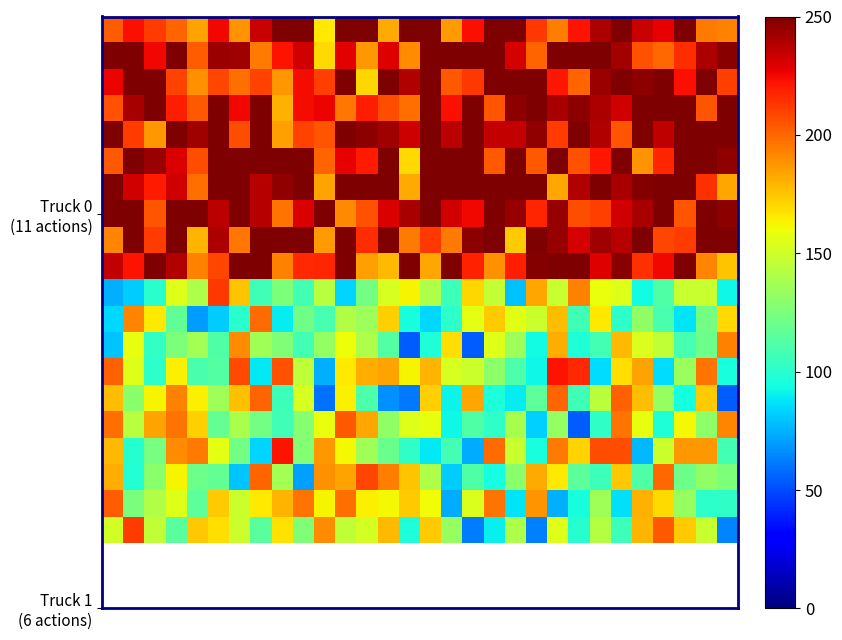

Reading left to right, transcribe all the data shown in this chart.

row_0: 0=202.7	1=223.4	2=211.2	3=200.6	4=183.8	5=224.7	6=188.2	7=233.7	8=250.0	9=250.0	10=166.0	11=250.0	12=250.0	13=182.6	14=250.0	15=250.0	16=185.6	17=223.2	18=250.0	19=250.0	20=212.1	21=193.5	22=222.0	23=240.1	24=250.0	25=234.3	26=227.5	27=250.0	28=194.4	29=193.1
row_1: 0=250.0	1=250.0	2=225.3	3=250.0	4=202.9	5=243.7	6=242.2	7=195.0	8=222.3	9=231.7	10=169.7	11=228.4	12=187.4	13=229.3	14=189.9	15=250.0	16=249.9	17=250.0	18=250.0	19=230.9	20=200.4	21=250.0	22=250.0	23=250.0	24=241.8	25=205.3	26=199.4	27=215.3	28=240.2	29=248.0
row_2: 0=226.1	1=250.0	2=250.0	3=209.9	4=189.1	5=208.3	6=198.0	7=209.3	8=186.9	9=224.2	10=210.8	11=250.0	12=170.0	13=250.0	14=239.2	15=250.0	16=203.4	17=212.2	18=250.0	19=250.0	20=250.0	21=220.9	22=200.4	23=244.1	24=250.0	25=246.3	26=250.0	27=223.6	28=250.0	29=210.8
row_3: 0=206.0	1=241.1	2=250.0	3=219.1	4=203.8	5=250.0	6=224.6	7=250.0	8=180.0	9=224.2	10=225.8	11=196.2	12=219.3	13=206.1	14=197.6	15=250.0	16=223.3	17=250.0	18=204.3	19=246.4	20=250.0	21=241.1	22=246.6	23=239.4	24=231.9	25=250.0	26=250.0	27=250.0	28=204.9	29=250.0
row_4: 0=250.0	1=211.7	2=187.1	3=250.0	4=242.6	5=250.0	6=206.8	7=250.0	8=184.6	9=209.6	10=204.8	11=250.0	12=247.0	13=243.0	14=233.1	15=250.0	16=237.1	17=250.0	18=234.5	19=235.2	20=245.5	21=211.3	22=250.0	23=238.4	24=205.0	25=250.0	26=236.1	27=250.0	28=250.0	29=250.0
row_5: 0=204.0	1=250.0	2=244.0	3=229.6	4=206.7	5=250.0	6=250.0	7=250.0	8=250.0	9=250.0	10=200.3	11=227.4	12=219.8	13=250.0	14=169.4	15=250.0	16=250.0	17=250.0	18=203.5	19=250.0	20=203.3	21=250.0	22=205.3	23=221.3	24=250.0	25=188.5	26=217.5	27=250.0	28=250.0	29=245.2
row_6: 0=250.0	1=231.9	2=220.2	3=231.5	4=197.3	5=250.0	6=250.0	7=238.1	8=245.4	9=250.0	10=184.0	11=250.0	12=250.0	13=250.0	14=182.5	15=250.0	16=250.0	17=250.0	18=250.0	19=250.0	20=250.0	21=183.4	22=238.9	23=250.0	24=240.9	25=248.9	26=250.0	27=250.0	28=214.4	29=183.2
row_7: 0=250.0	1=250.0	2=205.0	3=250.0	4=250.0	5=236.5	6=250.0	7=237.9	8=196.6	9=230.2	10=250.0	11=190.6	12=205.6	13=229.8	14=240.4	15=250.0	16=231.6	17=225.2	18=250.0	19=244.3	20=217.0	21=244.3	22=206.9	23=210.7	24=231.5	25=240.3	26=250.0	27=204.9	28=250.0	29=246.5
row_8: 0=191.6	1=250.0	2=211.4	3=250.0	4=178.8	5=239.8	6=195.9	7=250.0	8=250.0	9=250.0	10=185.7	11=250.0	12=215.2	13=250.0	14=194.8	15=212.9	16=194.4	17=246.6	18=250.0	19=173.7	20=250.0	21=244.4	22=231.3	23=242.9	24=238.1	25=250.0	26=208.6	27=211.8	28=250.0	29=250.0
row_9: 0=234.8	1=222.5	2=250.0	3=239.0	4=193.0	5=208.7	6=250.0	7=250.0	8=193.3	9=216.6	10=217.7	11=250.0	12=184.9	13=178.1	14=250.0	15=183.6	16=250.0	17=218.6	18=189.1	19=219.2	20=248.5	21=250.0	22=250.0	23=229.3	24=247.8	25=214.6	26=225.2	27=250.0	28=191.6	29=175.4
row_10: 0=74.4	1=81.4	2=100.6	3=154.6	4=140.5	5=212.0	6=175.4	7=106.8	8=125.2	9=108.2	10=143.5	11=83.2	12=122.8	13=153.3	14=162.8	15=140.5	16=106.2	17=170.6	18=147.4	19=78.2	20=183.5	21=147.7	22=193.3	23=159.1	24=154.7	25=93.3	26=111.9	27=148.1	28=147.6	29=92.2
row_11: 0=84.4	1=192.0	2=165.4	3=116.4	4=69.7	5=81.5	6=99.9	7=198.3	8=88.9	9=121.4	10=108.7	11=141.3	12=134.9	13=172.0	14=95.0	15=84.6	16=100.9	17=157.1	18=173.7	19=155.6	20=148.6	21=177.6	22=106.9	23=165.9	24=100.9	25=130.9	26=110.2	27=87.1	28=122.7	29=169.5
row_12: 0=79.6	1=157.3	2=103.3	3=125.8	4=137.5	5=112.2	6=190.3	7=136.3	8=126.1	9=107.7	10=132.1	11=159.9	12=139.9	13=113.1	14=54.4	15=97.0	16=168.5	17=53.9	18=154.8	19=134.9	20=93.6	21=180.7	22=96.9	23=108.0	24=177.9	25=154.0	26=145.9	27=109.2	28=121.0	29=193.1
row_13: 0=201.7	1=154.5	2=101.3	3=163.8	4=110.1	5=113.2	6=207.9	7=88.5	8=205.4	9=145.2	10=74.8	11=165.5	12=181.4	13=183.8	14=162.4	15=179.1	16=152.8	17=148.9	18=130.6	19=110.6	20=92.1	21=221.9	22=216.7	23=85.5	24=168.9	25=184.3	26=85.6	27=134.2	28=196.6	29=95.6
row_14: 0=177.5	1=129.4	2=162.8	3=192.6	4=163.1	5=136.2	6=176.3	7=201.0	8=105.7	9=152.9	10=59.4	11=163.6	12=111.1	13=66.9	14=60.6	15=172.0	16=91.5	17=182.6	18=96.6	19=89.1	20=116.2	21=200.4	22=107.1	23=143.7	24=201.4	25=177.1	26=133.5	27=94.5	28=173.4	29=53.9
row_15: 0=198.0	1=143.3	2=184.5	3=196.6	4=172.8	5=118.0	6=139.1	7=122.7	8=107.3	9=128.8	10=158.3	11=203.4	12=183.3	13=131.5	14=154.7	15=157.4	16=92.2	17=111.7	18=102.3	19=138.6	20=82.6	21=132.6	22=54.0	23=102.0	24=196.6	25=157.3	26=96.9	27=161.2	28=130.7	29=191.7
row_16: 0=178.5	1=98.8	2=123.7	3=189.5	4=194.8	5=156.5	6=122.7	7=83.3	8=222.3	9=127.6	10=186.8	11=161.5	12=135.9	13=119.2	14=101.9	15=88.7	16=107.8	17=73.4	18=198.4	19=147.6	20=95.2	21=194.8	22=171.0	23=206.5	24=206.8	25=77.0	26=148.6	27=186.7	28=186.9	29=108.4
row_17: 0=181.1	1=98.4	2=129.2	3=162.8	4=120.2	5=117.6	6=79.9	7=200.3	8=137.5	9=70.9	10=188.7	11=183.9	12=208.0	13=194.0	14=175.3	15=140.6	16=81.7	17=111.8	18=94.5	19=129.4	20=181.9	21=165.9	22=115.9	23=106.1	24=174.5	25=112.2	26=199.5	27=120.6	28=131.1	29=125.2
row_18: 0=202.6	1=124.5	2=141.4	3=154.6	4=115.5	5=173.3	6=148.9	7=165.7	8=179.7	9=196.8	10=162.6	11=197.9	12=163.2	13=161.6	14=173.2	15=160.9	16=73.4	17=153.8	18=196.3	19=87.1	20=187.7	21=74.6	22=94.8	23=136.5	24=86.7	25=179.9	26=169.8	27=133.5	28=101.4	29=101.7
row_19: 0=151.2	1=211.1	2=146.0	3=114.9	4=174.2	5=168.1	6=148.8	7=114.8	8=167.2	9=126.8	10=189.5	11=146.2	12=151.8	13=177.9	14=96.7	15=173.2	16=133.5	17=62.2	18=90.2	19=140.5	20=62.8	21=154.7	22=98.8	23=141.6	24=105.7	25=179.4	26=203.2	27=173.0	28=147.9	29=64.4